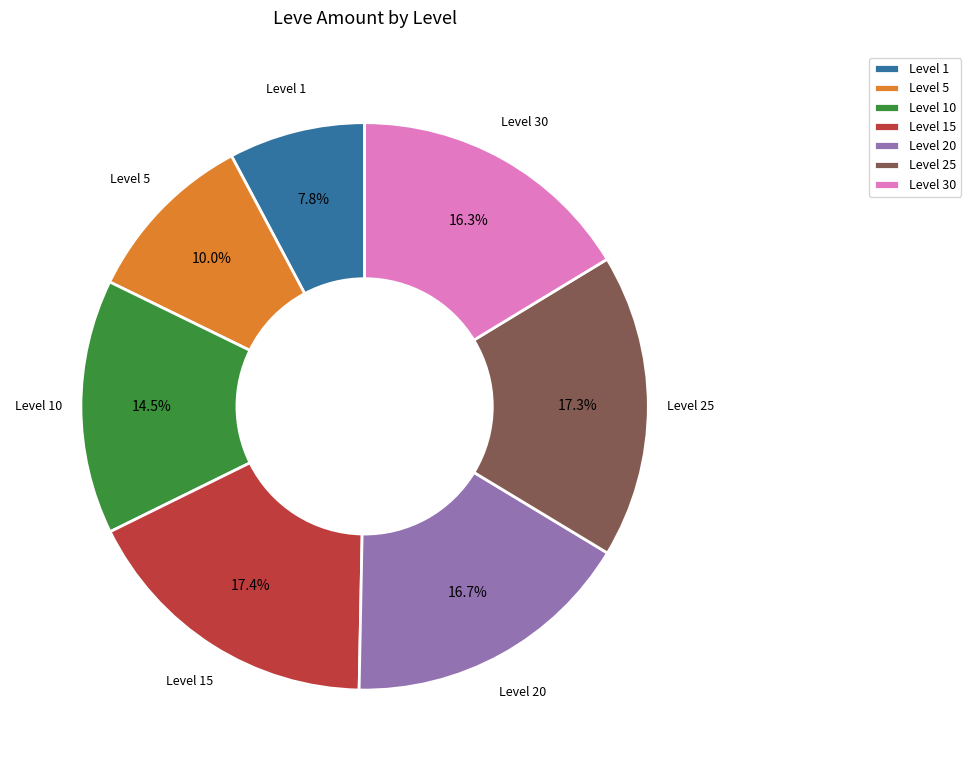

Is Level 20 the majority of the pie?

No